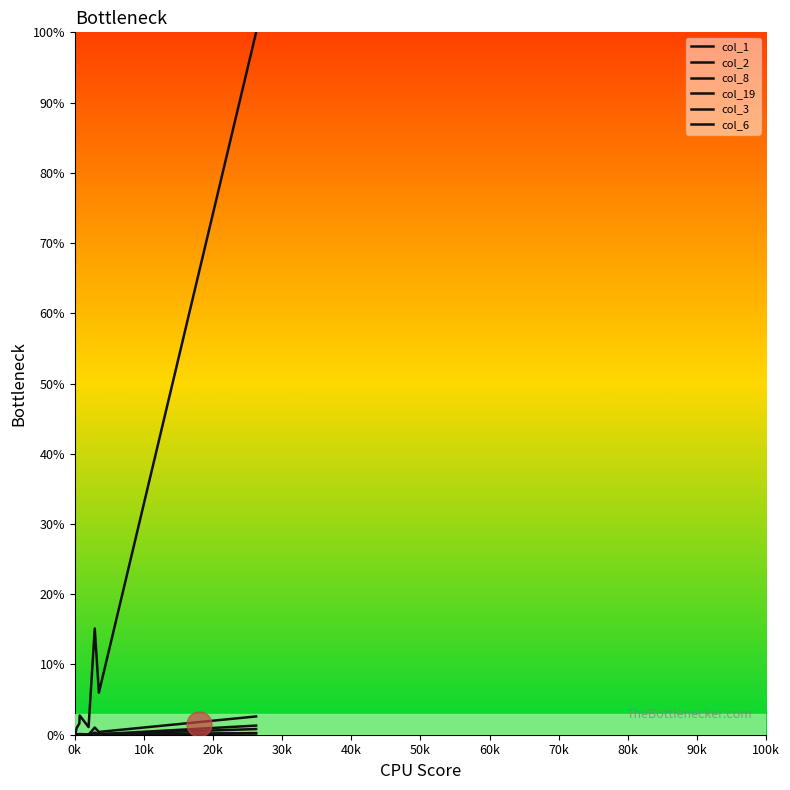

Does the chart display data point markers on the line(s)?

No